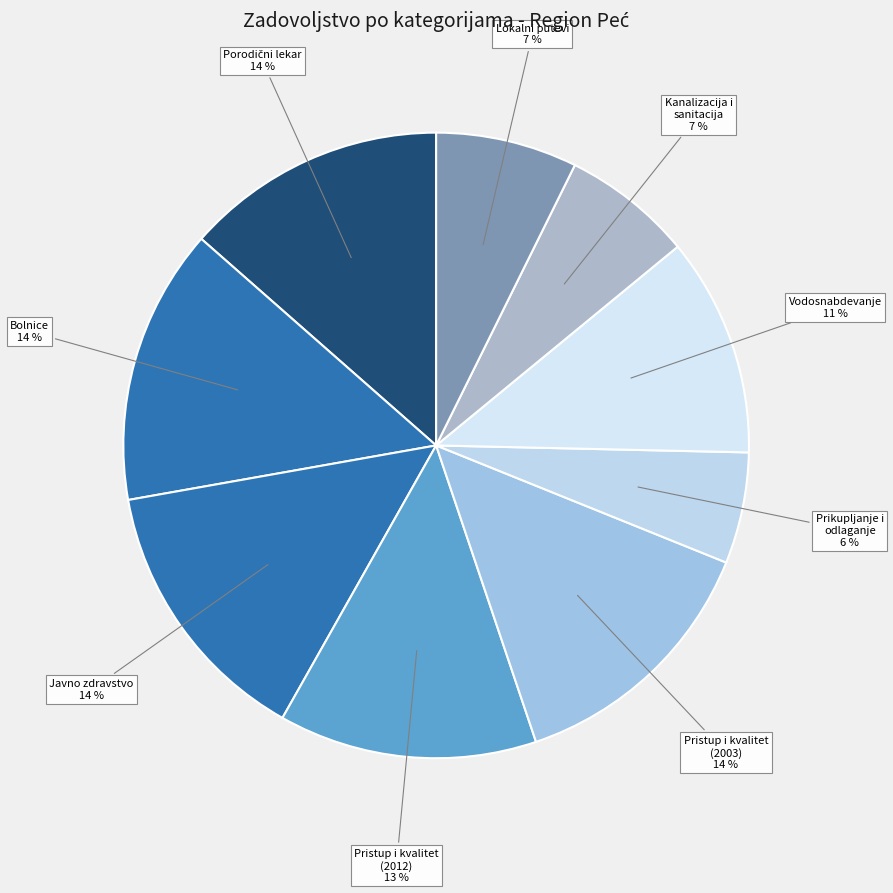

Which category has the biggest portion of the pie?

Zadovoljstvo sa bolnicama